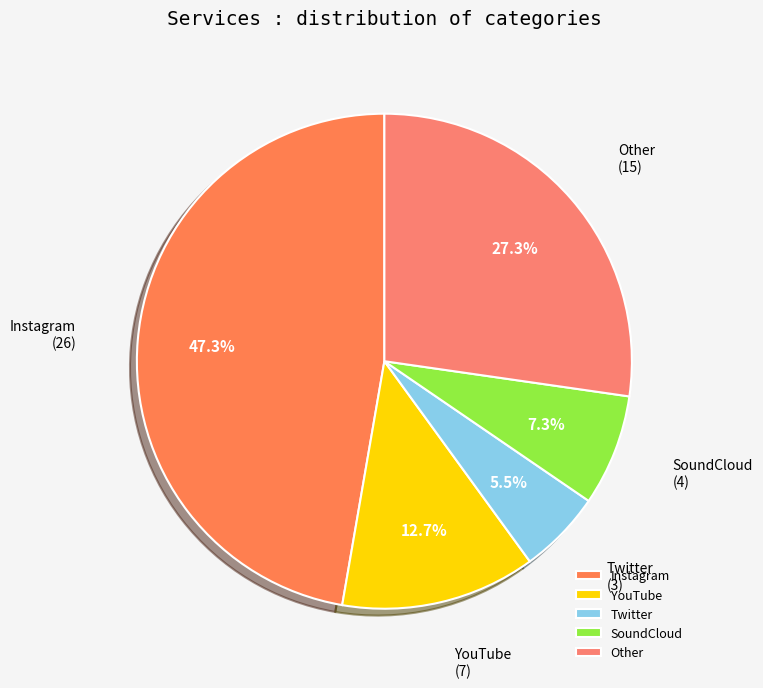

Which has a higher value, YouTube or Other?

Other